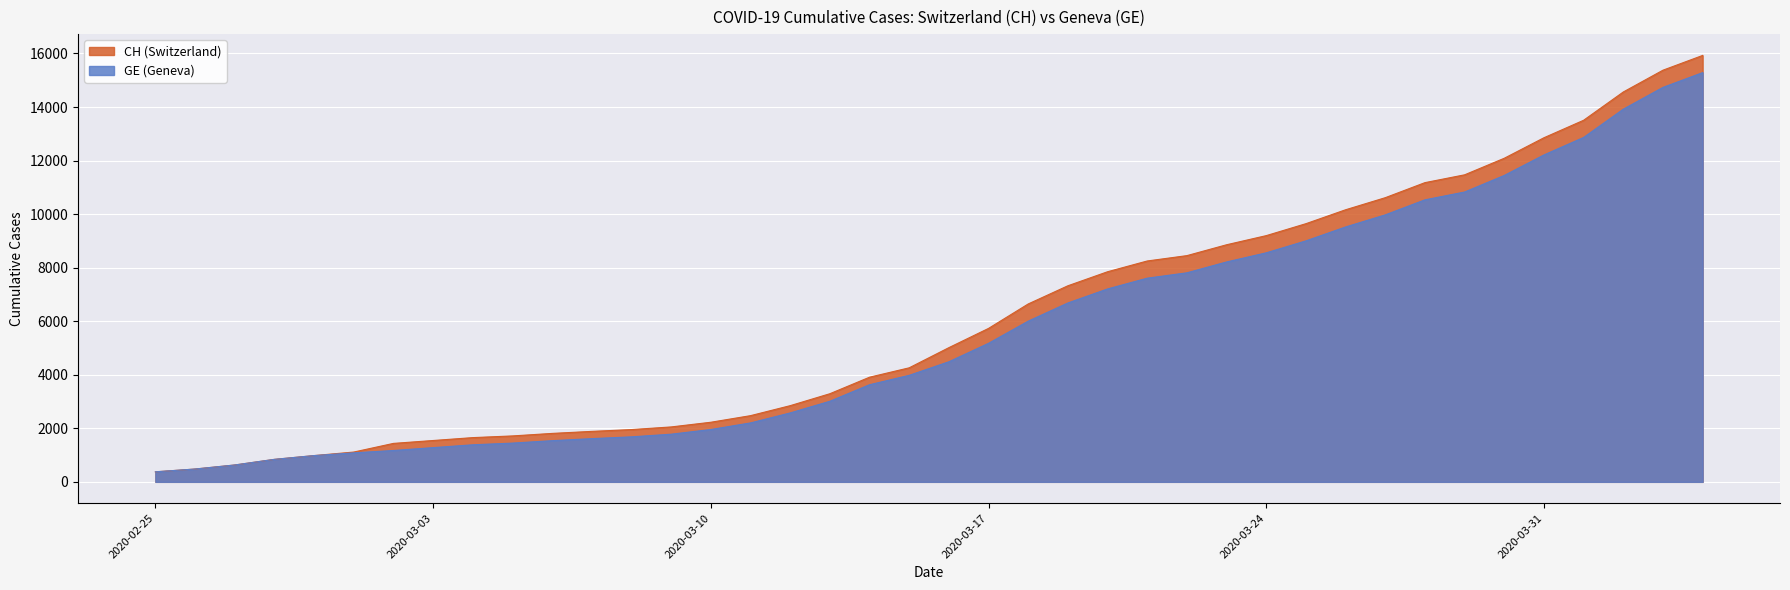

At which category is the sum across all series the highest?

2020-04-04